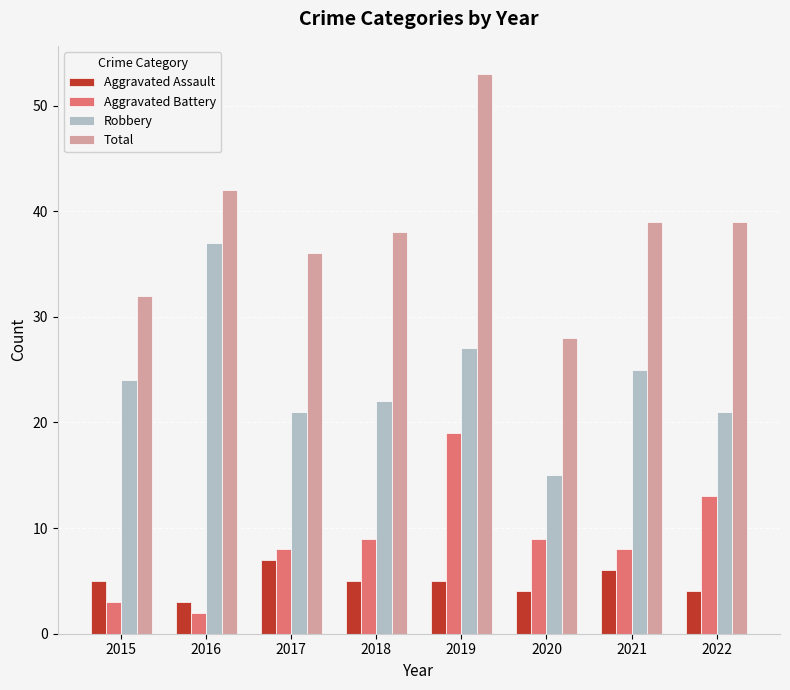

Reading left to right, what are all the values shown in this chart?

Aggravated Assault: 5	3	7	5	5	4	6	4
Aggravated Battery: 3	2	8	9	19	9	8	13
Robbery: 24	37	21	22	27	15	25	21
Total: 32	42	36	38	53	28	39	39